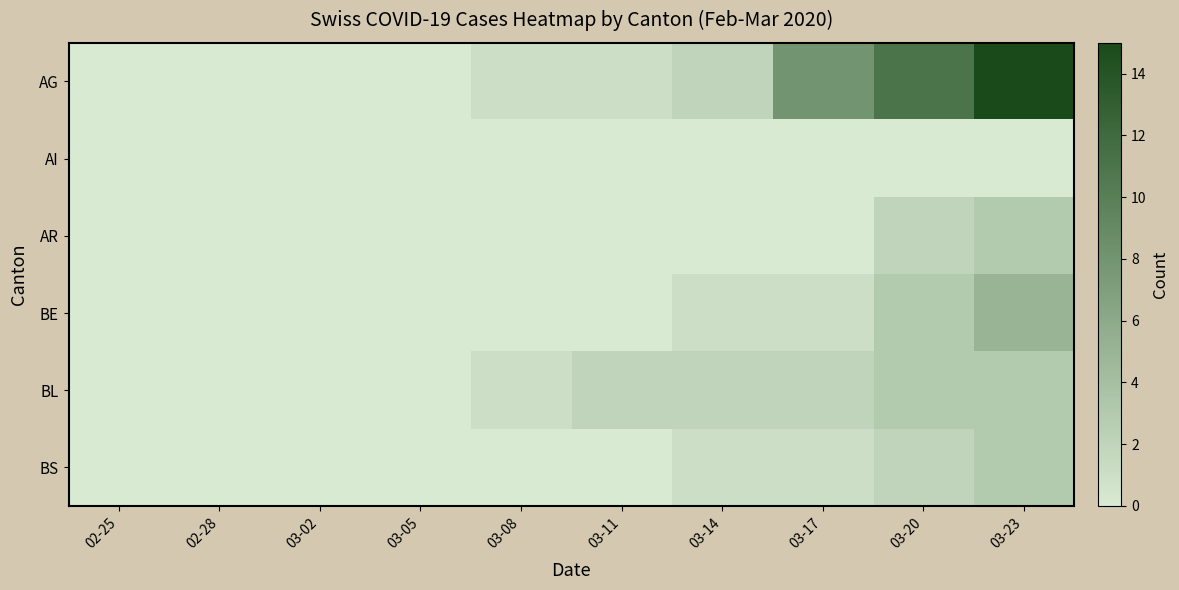

Reading right to left, what are all the values shown in this chart?

AG: 03-23=15	03-20=11	03-17=8	03-14=2	03-11=1	03-08=1	03-05=0	03-02=0	02-28=0	02-25=0
AI: 03-23=0	03-20=0	03-17=0	03-14=0	03-11=0	03-08=0	03-05=0	03-02=0	02-28=0	02-25=0
AR: 03-23=3	03-20=2	03-17=0	03-14=0	03-11=0	03-08=0	03-05=0	03-02=0	02-28=0	02-25=0
BE: 03-23=5	03-20=3	03-17=1	03-14=1	03-11=0	03-08=0	03-05=0	03-02=0	02-28=0	02-25=0
BL: 03-23=3	03-20=3	03-17=2	03-14=2	03-11=2	03-08=1	03-05=0	03-02=0	02-28=0	02-25=0
BS: 03-23=3	03-20=2	03-17=1	03-14=1	03-11=0	03-08=0	03-05=0	03-02=0	02-28=0	02-25=0